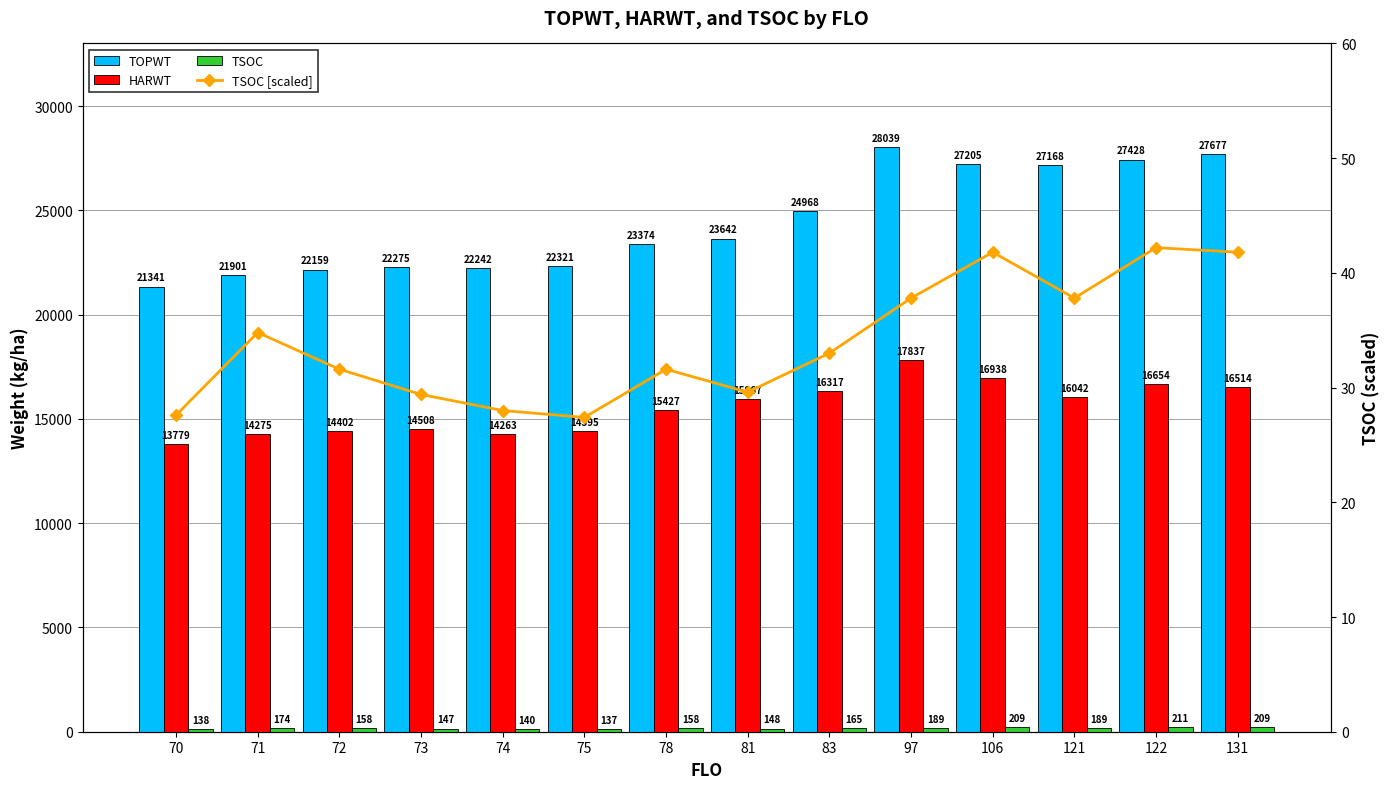

Which category has the highest value in the TOPWT series?

97